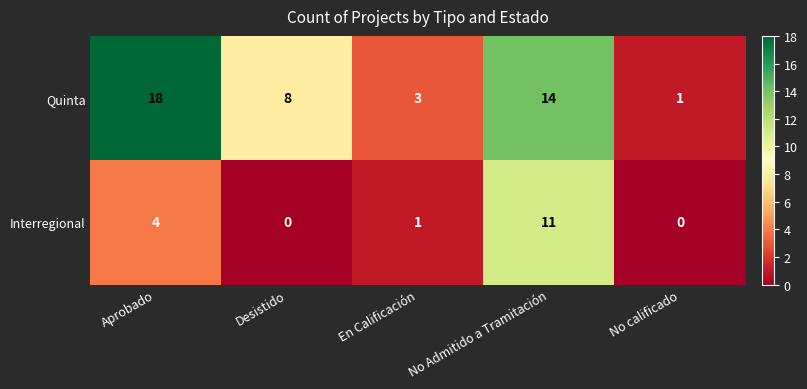

How many categories are shown in the chart?

5